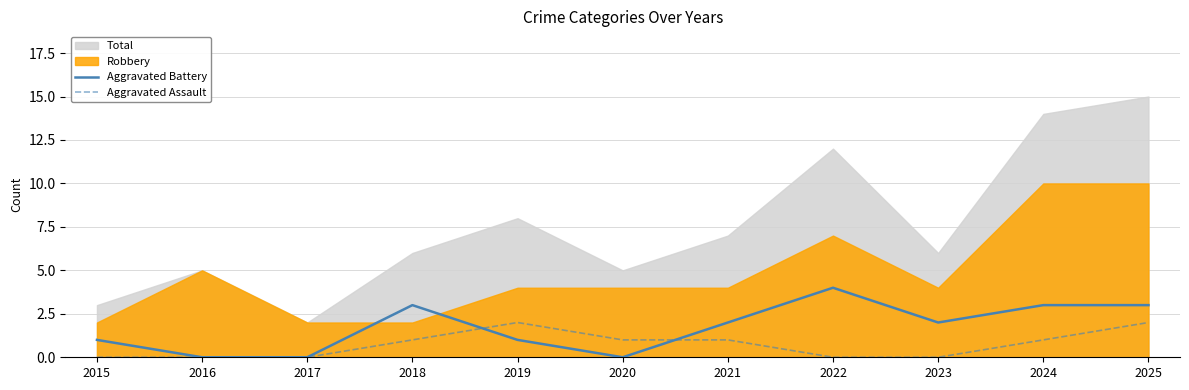

How many Aggravated Assault values are between 0 and 1?

9